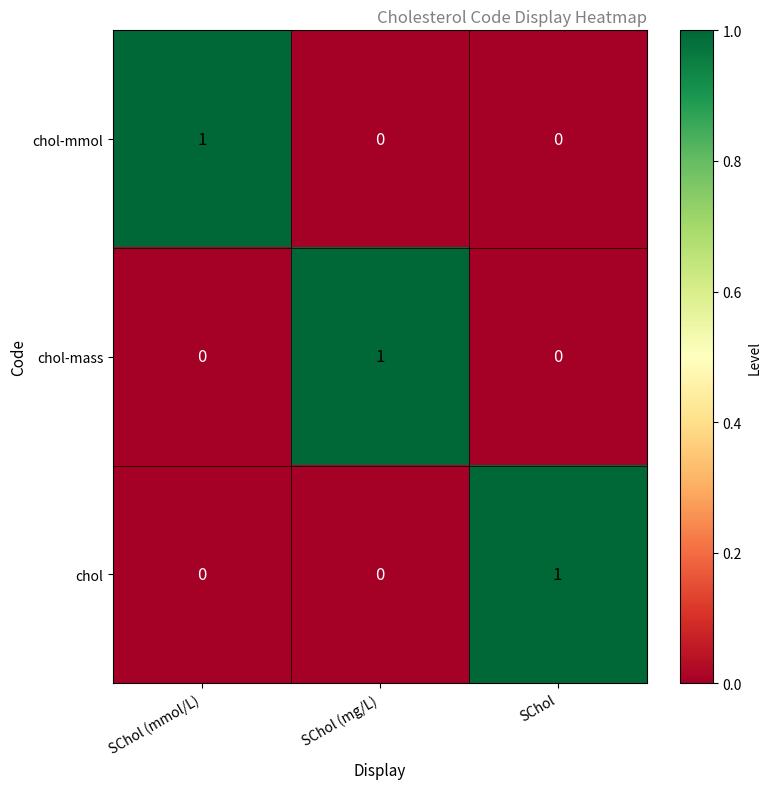

Is the value of chol at SChol greater than the value of chol-mass at SChol (mmol/L)?

Yes